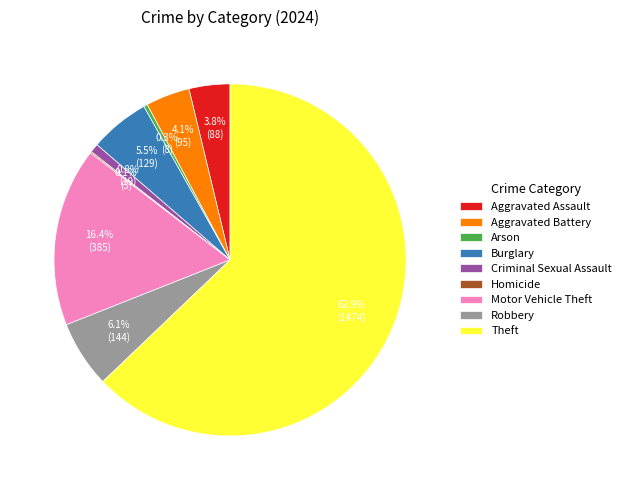

Is there a majority slice in this chart?

Yes